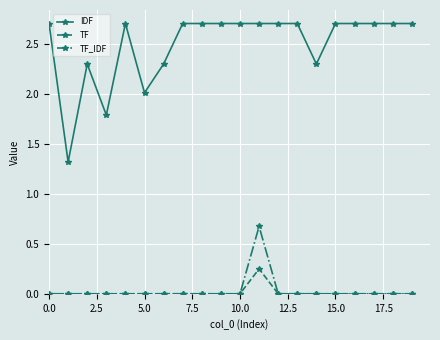

True or false: TF_IDF and IDF intersect in this chart.

False